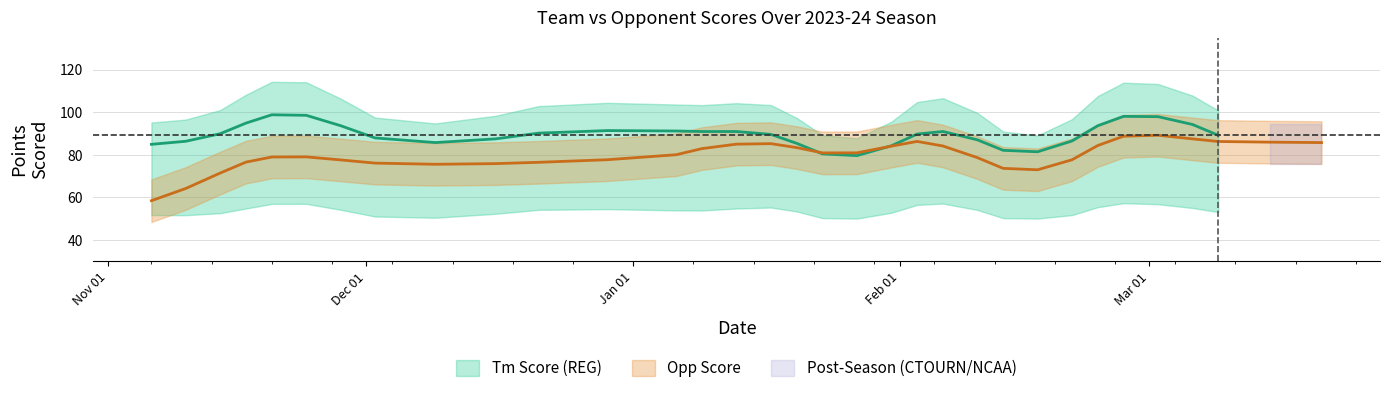

Which has a higher value, 31 or 30?

31